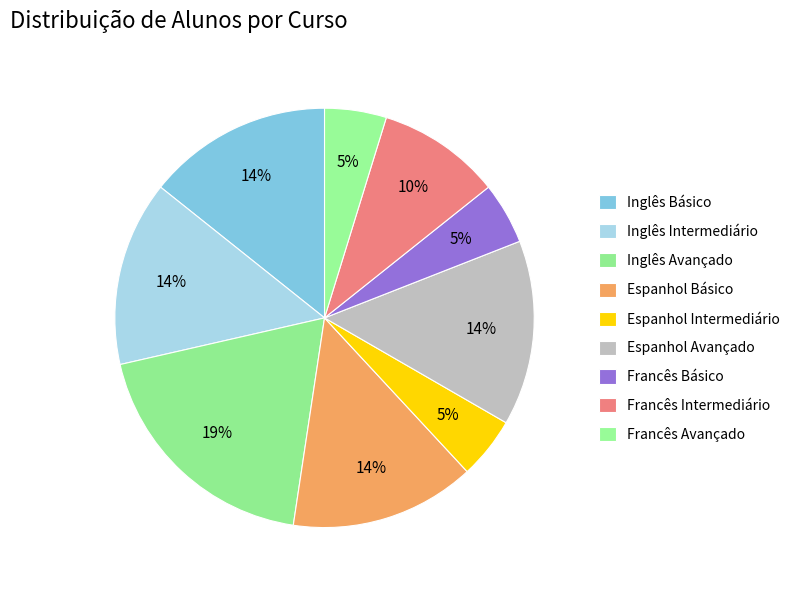

To the nearest percent, what percentage of the pie is Francês Intermediário?

10%